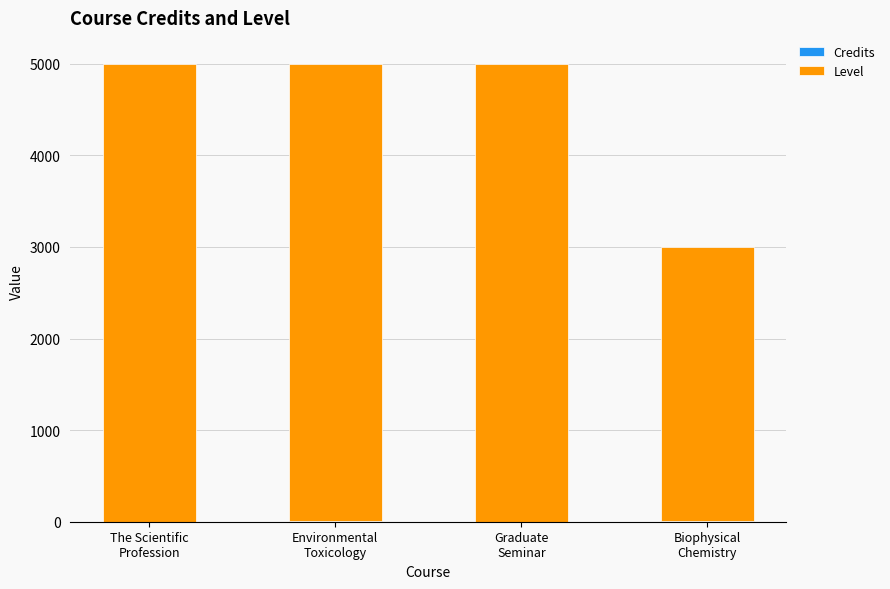

Count the number of categories in the chart.

4